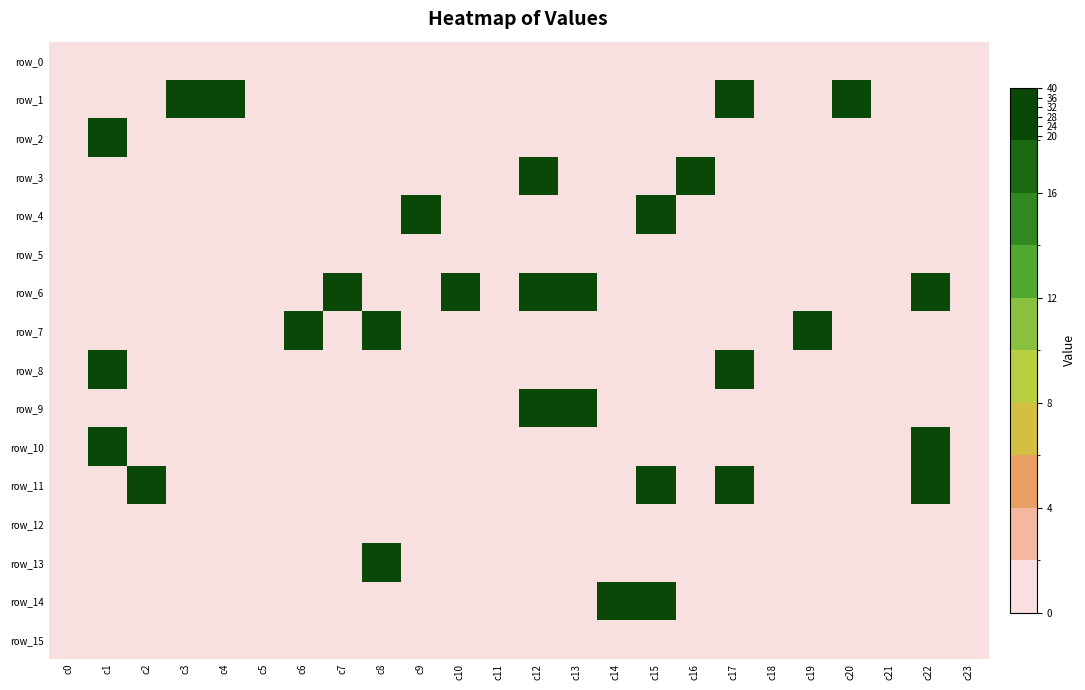

Which category has the lowest value in the row_8 series?

c0